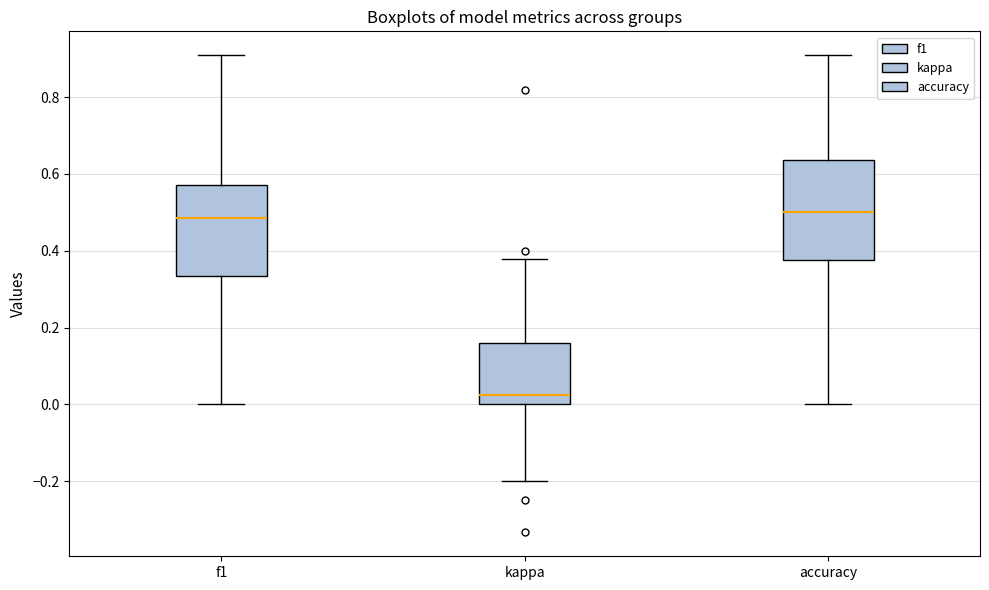

Reading left to right, transcribe this box plot: for each box, give where its median line is, the range the box spans, and where its two whiskers end, as read against the y-axis. The values are not printed on the chart, so give them approximately, as read against the axis.

f1: median 0.48, box 0.34 to 0.58, whiskers 0.00 to 0.90
kappa: median 0.02, box 0.00 to 0.16, whiskers -0.20 to 0.38
accuracy: median 0.50, box 0.38 to 0.64, whiskers 0.00 to 0.90